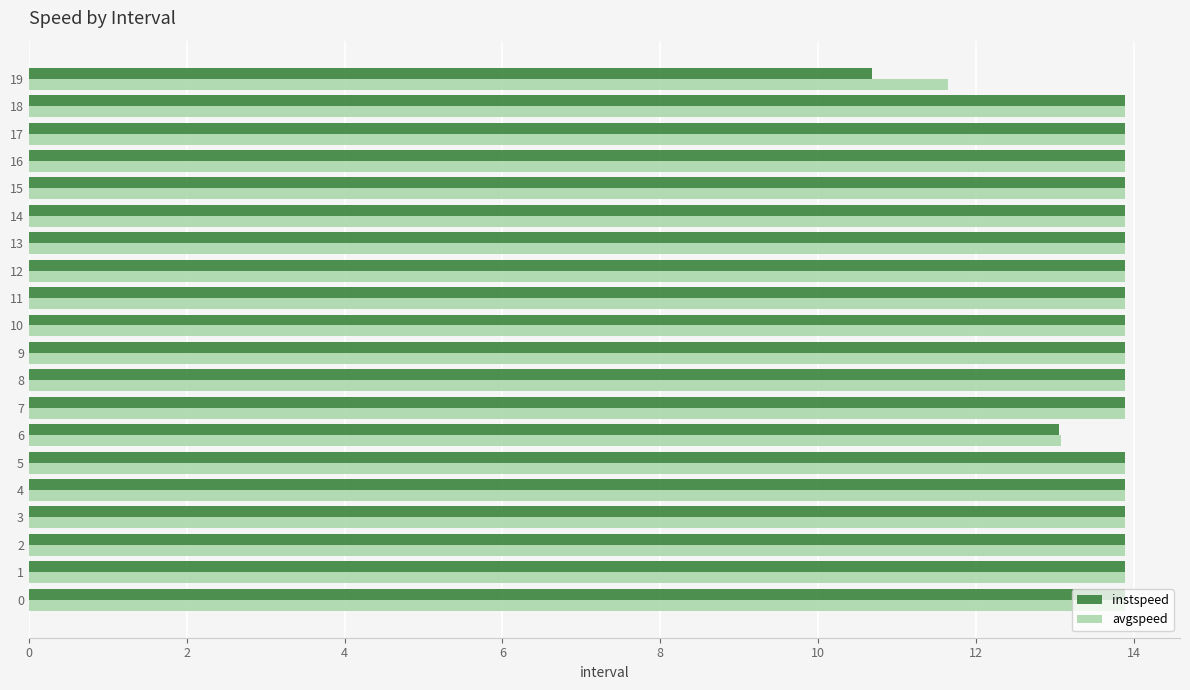

True or false: instspeed has a value of 13.9 at 2.

True